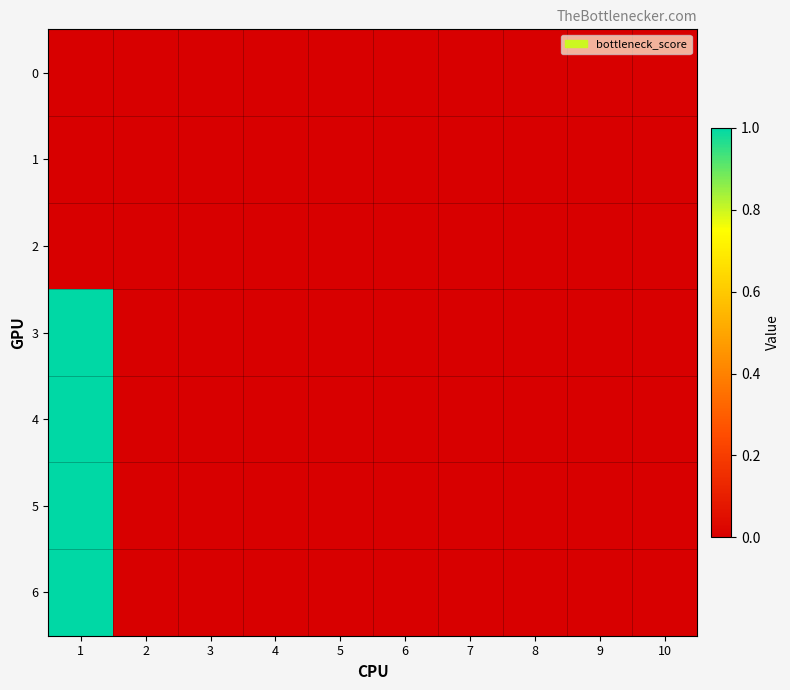

At 5, list the series in order from smallest to largest.

0, 1, 2, 3, 4, 5, 6